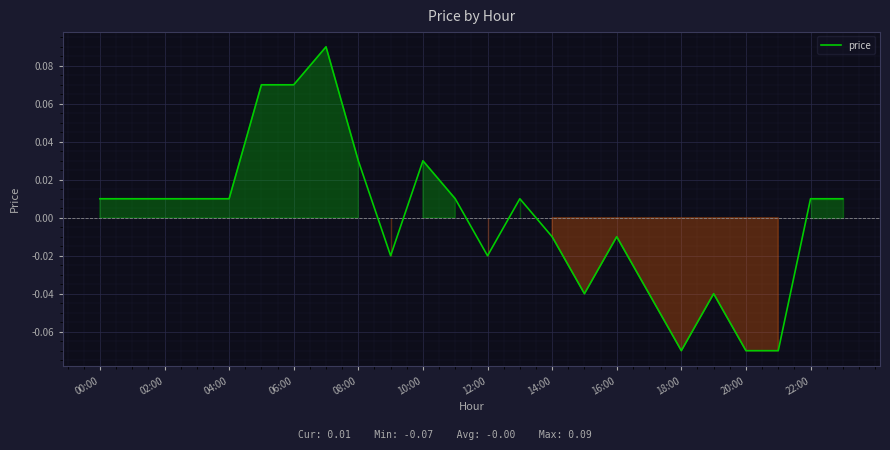

How many lines are shown in the chart?

1